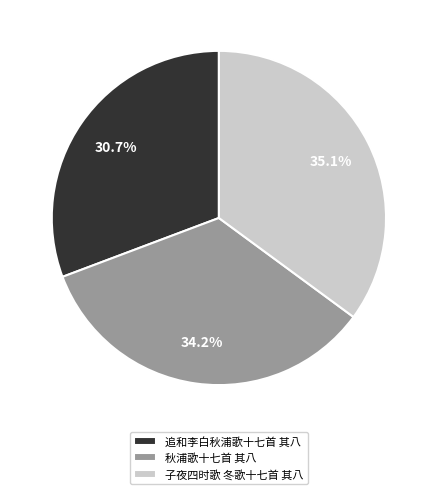

Which slice is the smallest?

追和李白秋浦歌十七首 其八